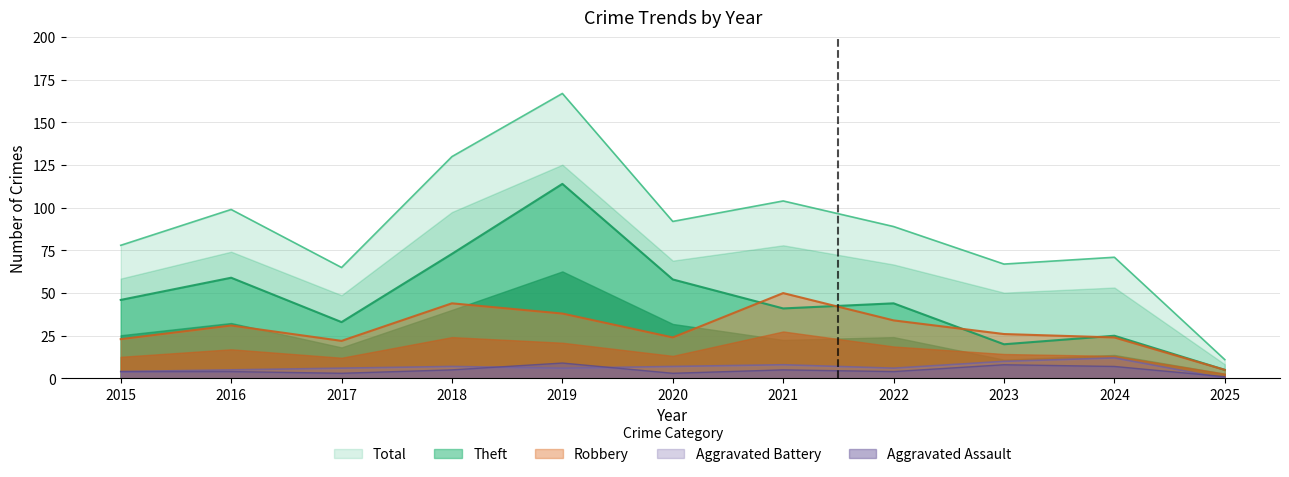

At which label is Aggravated Assault closest to 5?

2018